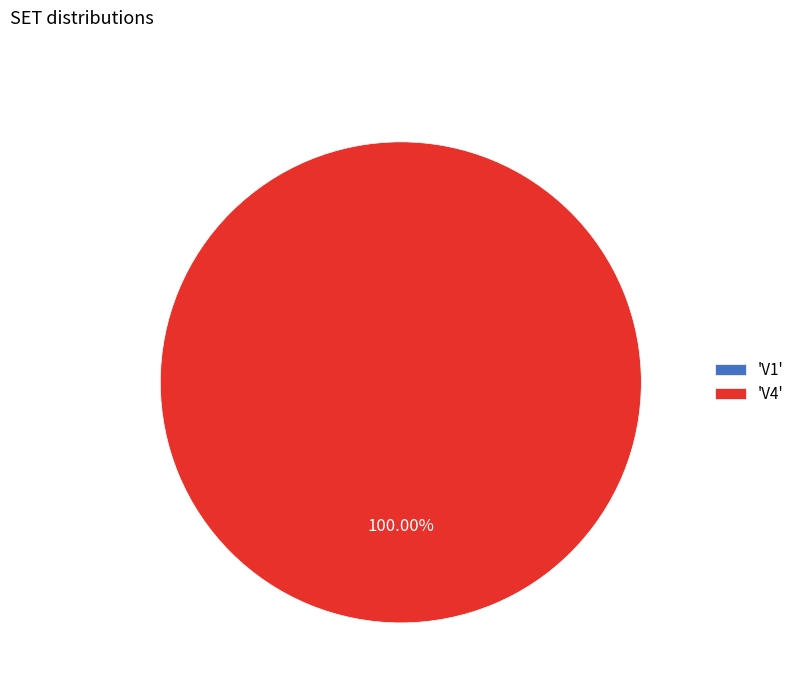

To the nearest percent, what is the average slice percentage?

50%